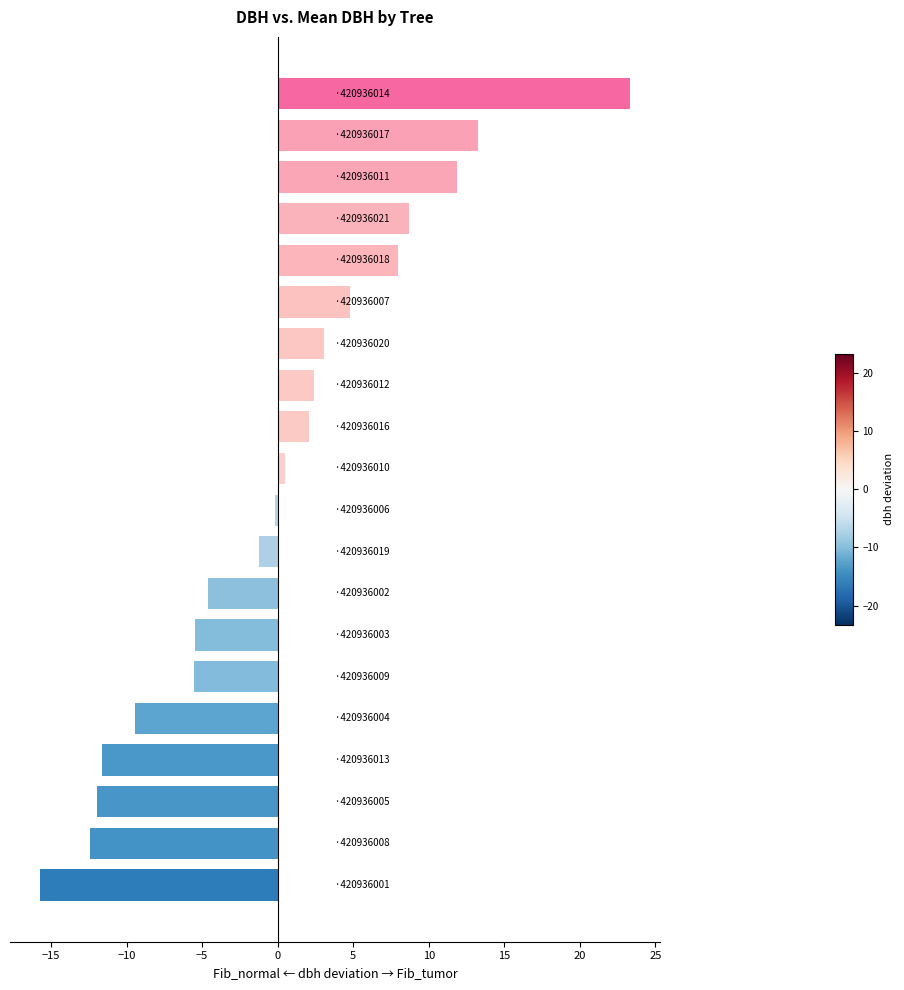

How many bars are there in total?

20